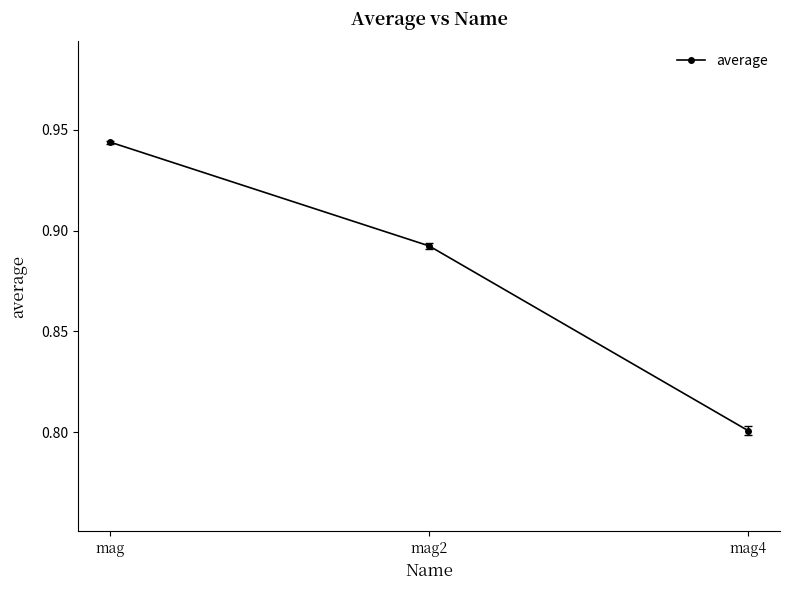

Is it true that the value at mag2 is 1.3?

False